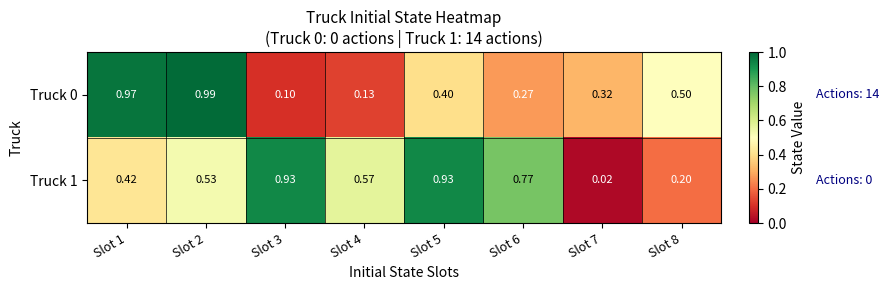

Reading right to left, list all the values displayed in this chart.

Truck 0: Slot 8=0.5	Slot 7=0.3	Slot 6=0.3	Slot 5=0.4	Slot 4=0.1	Slot 3=0.1	Slot 2=1.0	Slot 1=1.0
Truck 1: Slot 8=0.2	Slot 7=0.0	Slot 6=0.8	Slot 5=0.9	Slot 4=0.6	Slot 3=0.9	Slot 2=0.5	Slot 1=0.4